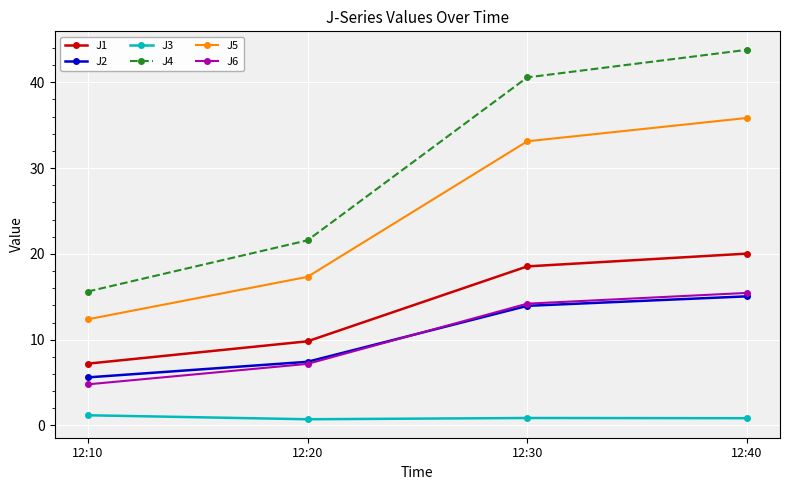

What is the highest value of the J1 series?

20.0